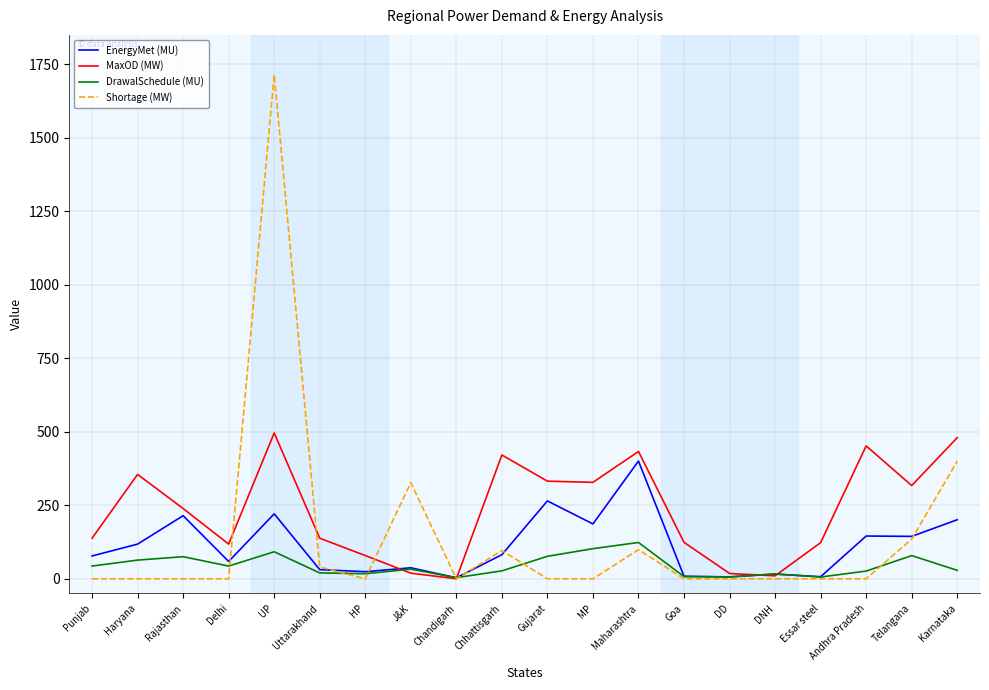

The value of DrawalSchedule (MU) at Karnataka is 28.7. True or false?

True